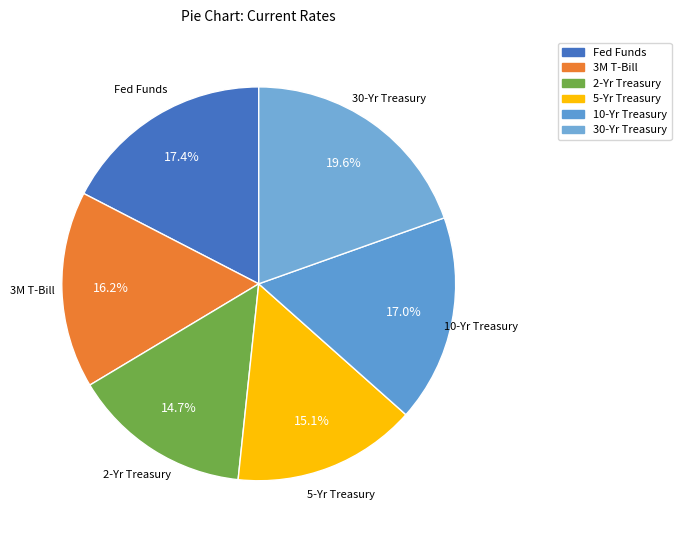

How many segments does this pie chart have?

6